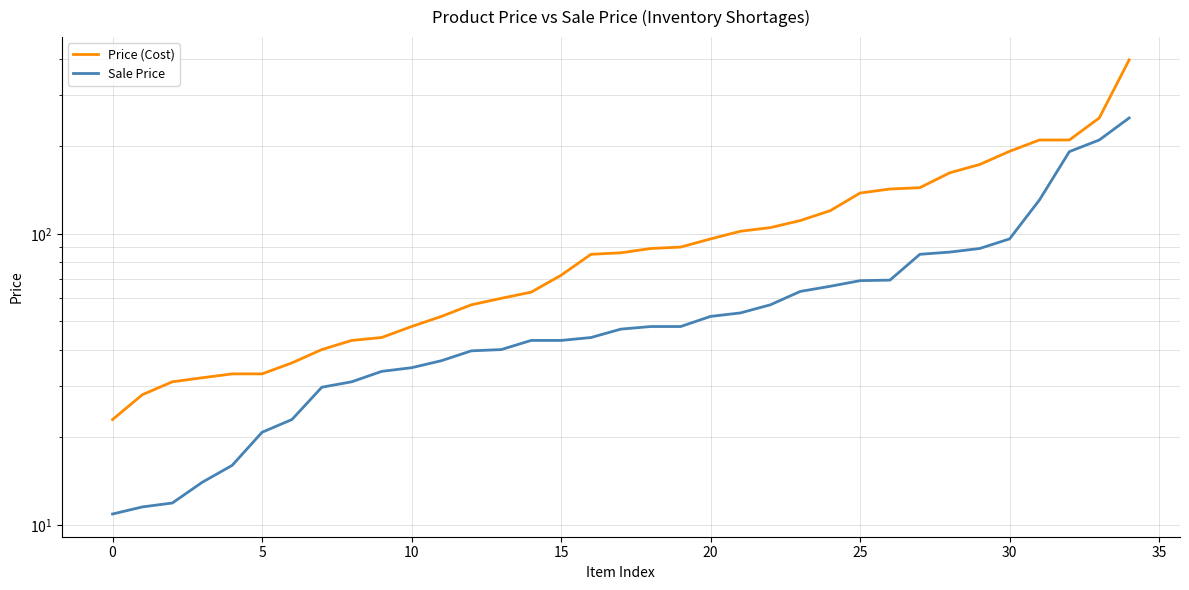

Reading left to right, extract all data points from this chart.

Price (Cost): 23.0	28.0	31.0	32.0	33.0	33.0	36.0	40.0	43.0	44.0	48.0	52.0	57.0	60.0	63.0	72.0	85.0	86.0	89.0	90.0	96.0	102.0	105.0	111.0	120.0	138.0	142.5	144.0	162.0	173.0	192.0	210.0	210.0	250.0	396.0
Sale Price: 10.9	11.5	11.9	14.0	16.0	20.8	23.0	29.7	31.0	33.7	34.6	36.6	39.6	40.0	43.0	43.0	44.0	47.0	48.0	48.0	52.0	53.5	57.0	63.4	66.0	69.0	69.3	85.0	86.5	89.0	96.0	130.7	191.5	210.0	250.0